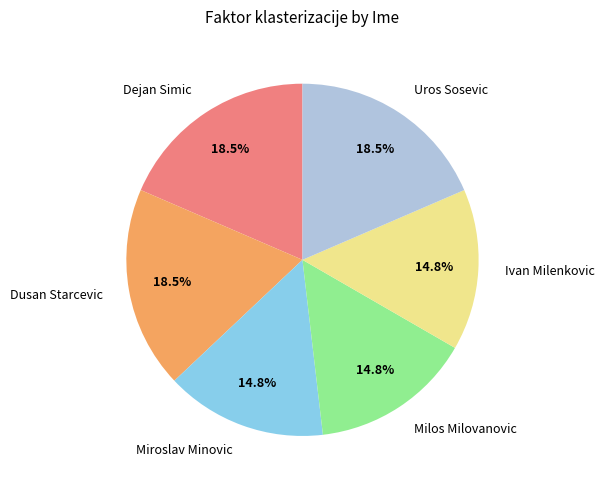

What is the ratio of the value at Miroslav Minovic to the value at Ivan Milenkovic?

1.0